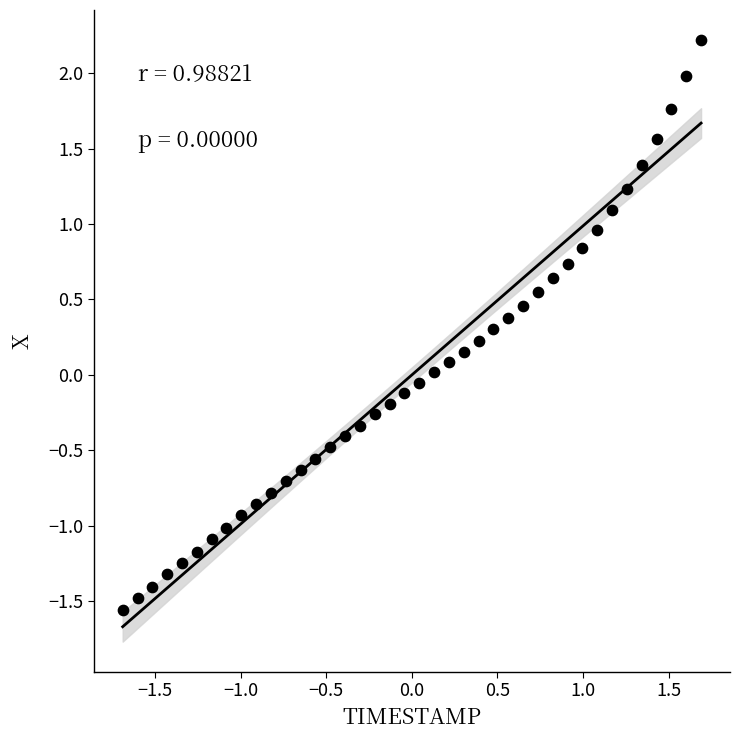

What is the range of X values (max minus min)?

3.4